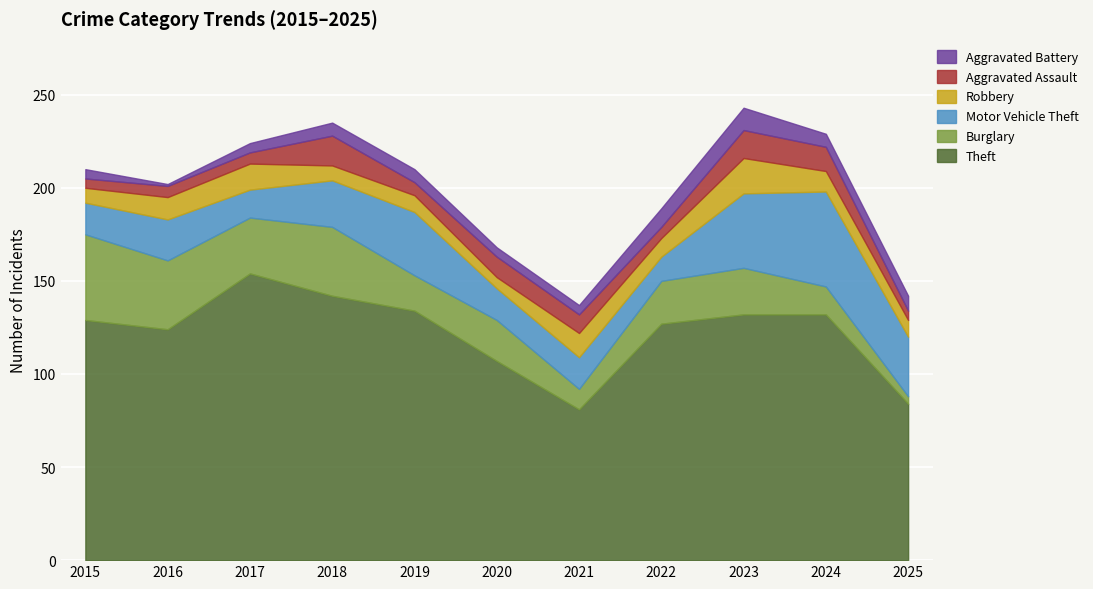

Which series ends up on top after the final intersection of Aggravated Assault and Aggravated Battery?

Aggravated Battery